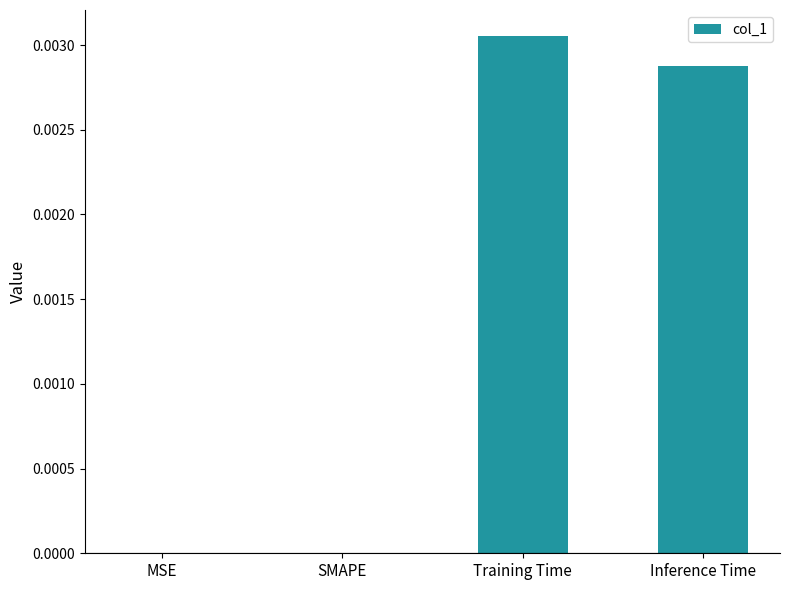

At which category does the chart reach its peak across all series?

Training Time